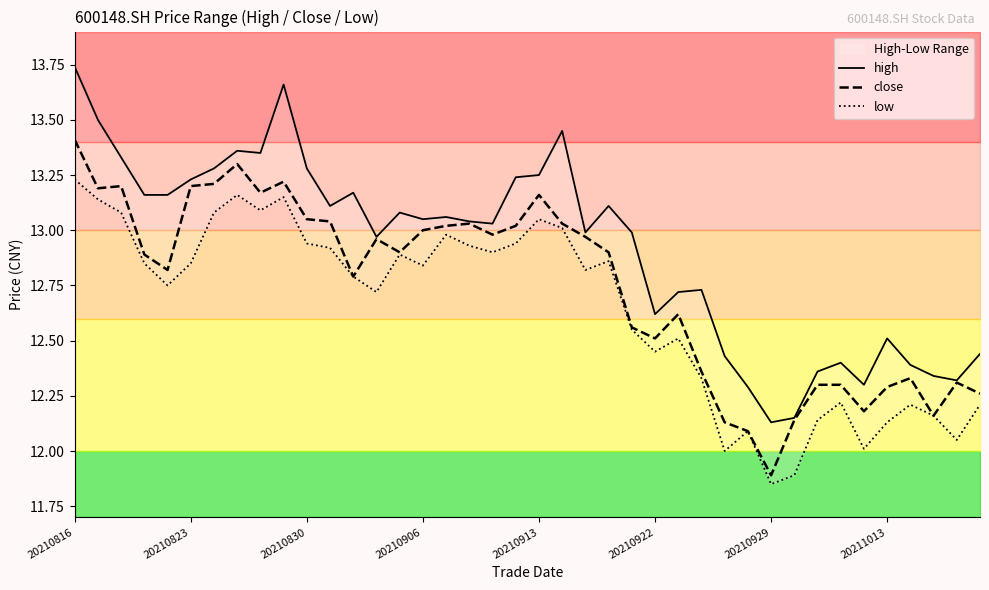

Which category has the lowest value in the close series?

20210929